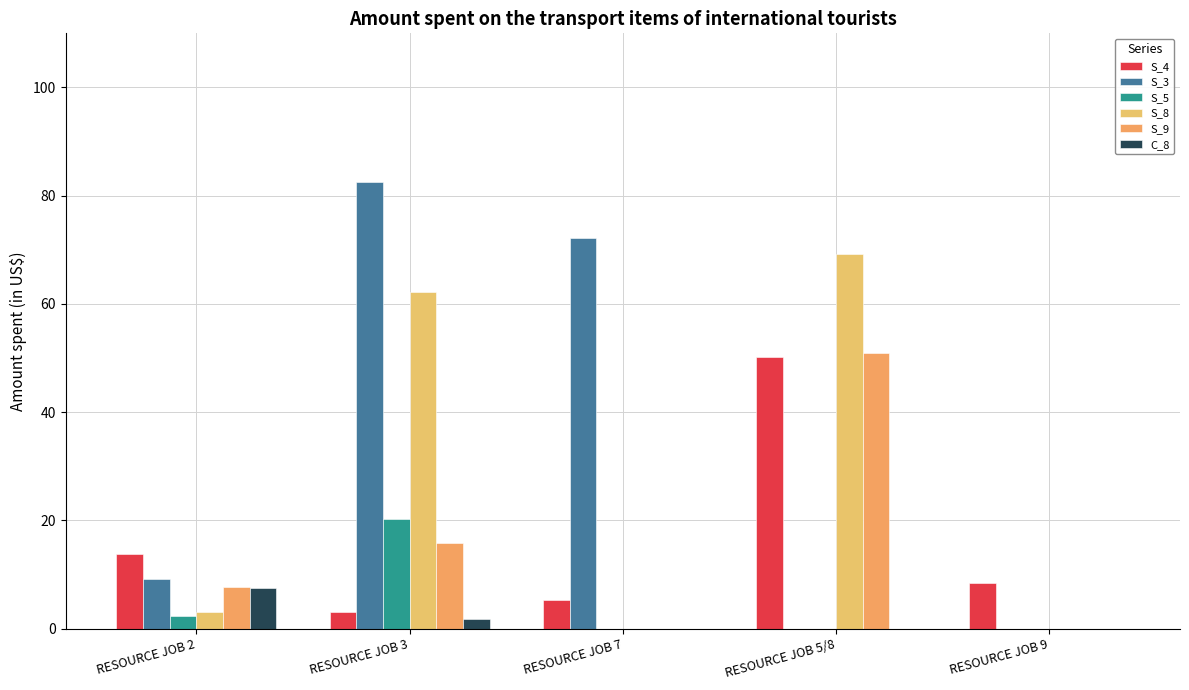

How many groups of bars are there?

5